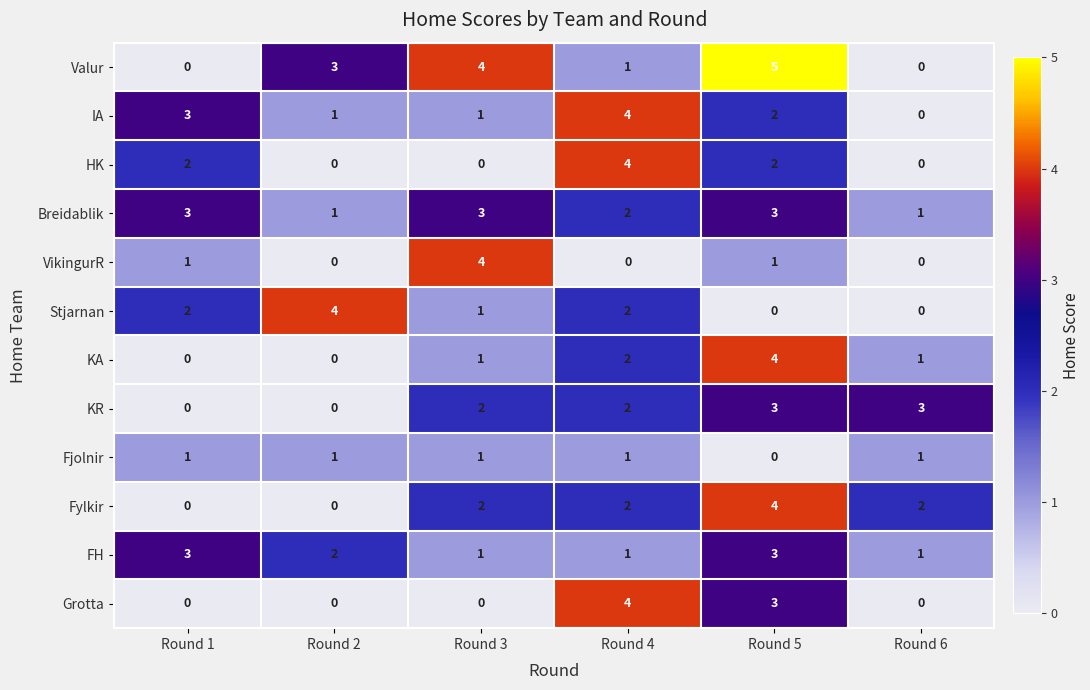

What is the difference between the highest and lowest values at Round 2?

4